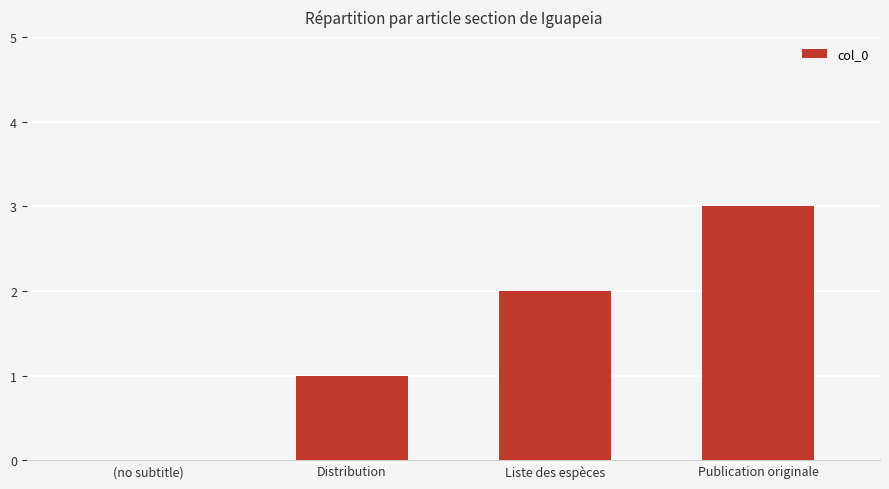

What value does the data have at Publication originale?

3